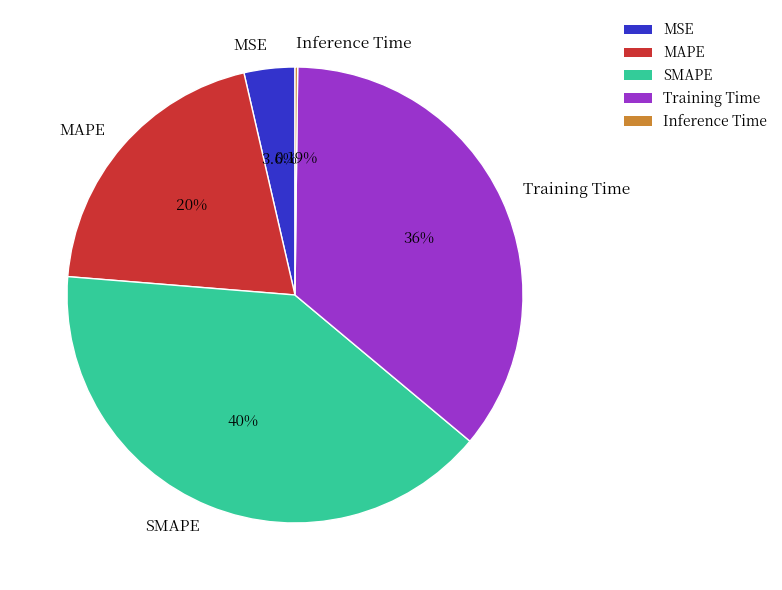

To the nearest percent, what is the average slice percentage?

20%